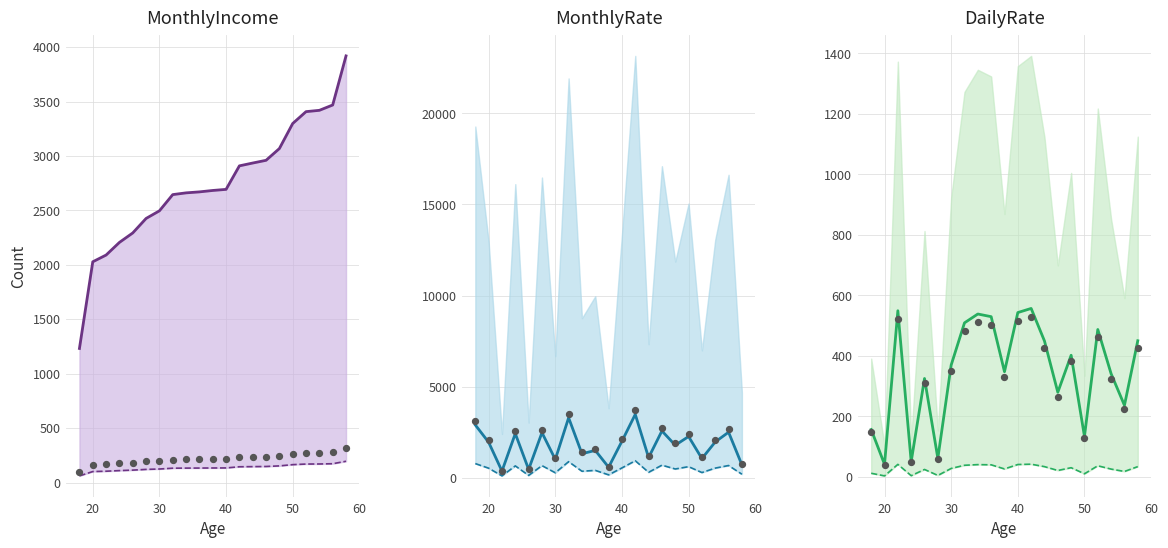

Which series reaches the minimum Y coordinate?

DailyRate